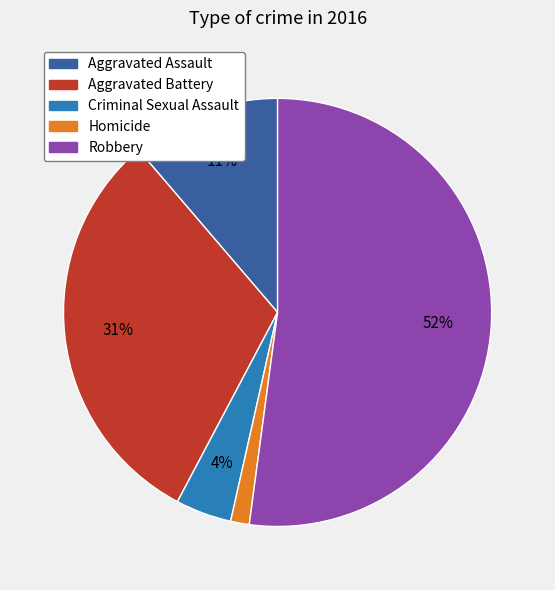

To the nearest percent, what portion does Aggravated Assault represent?

11%